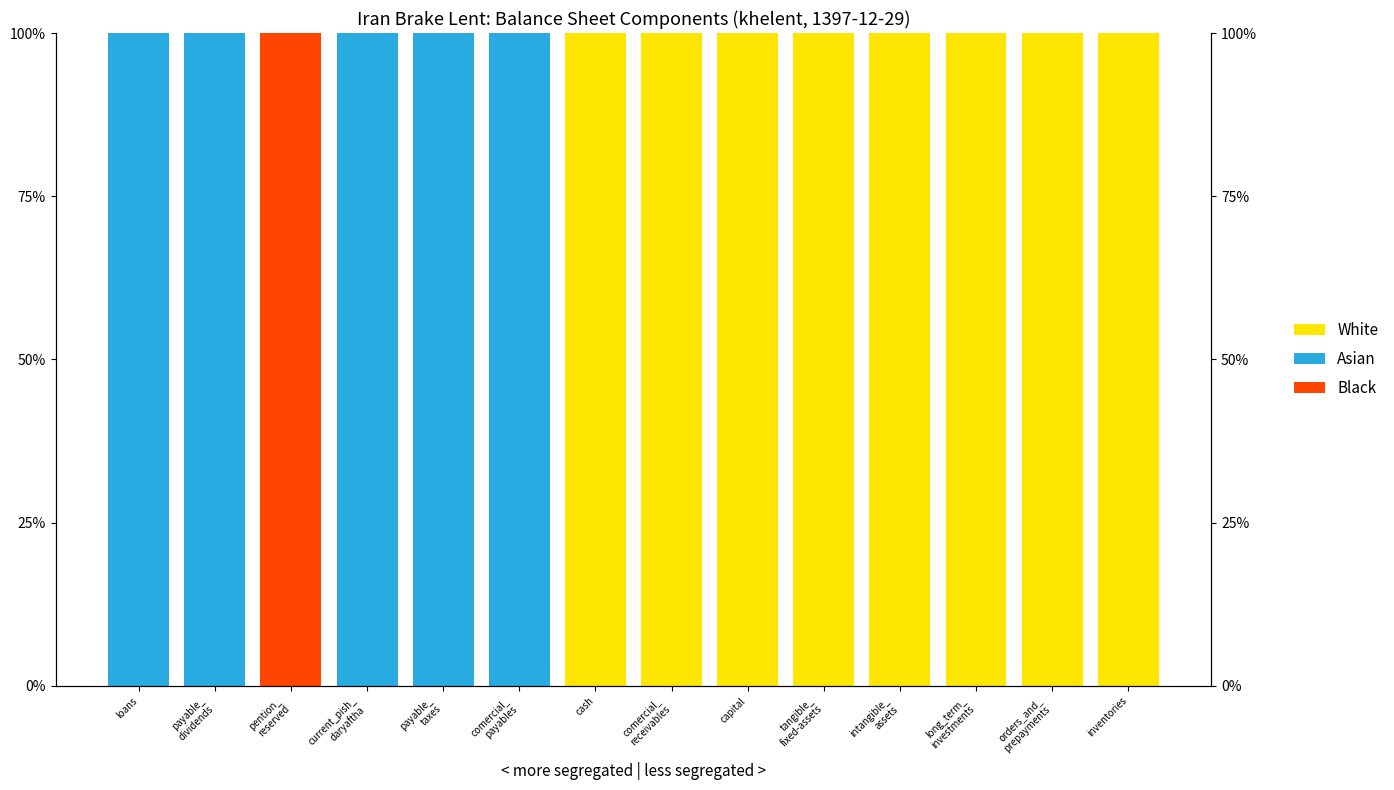

Rank the categories by Black value from lowest to highest.

loans, payable_
dividends, current_pish_
daryaftha, payable_
taxes, comercial_
payables, cash, comercial_
receivables, capital, tangible_
fixed-assets, intangible_
assets, long_term_
investments, orders_and_
prepayments, inventories, pention_
reserved